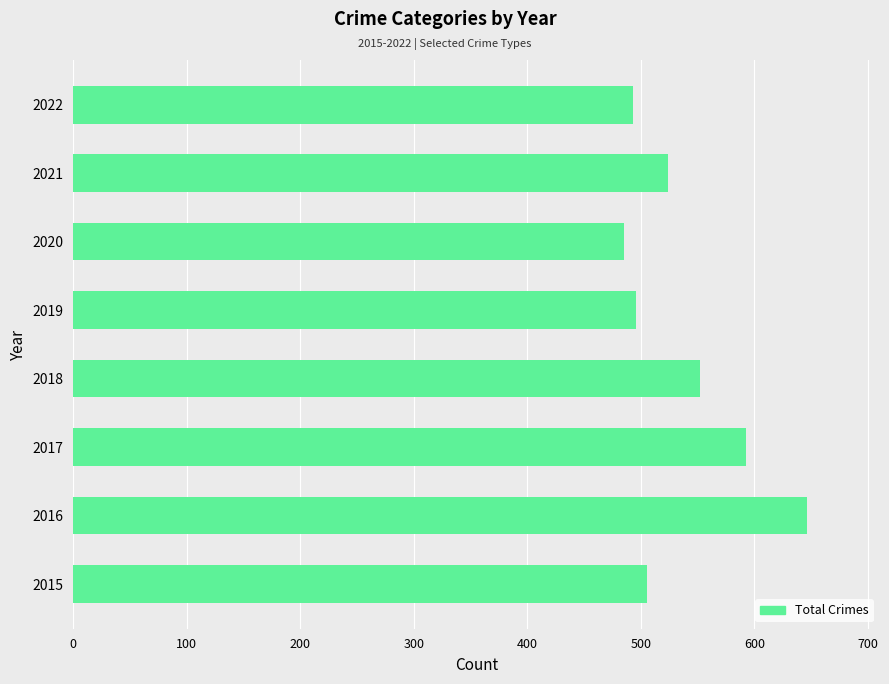

Reading top to bottom, list all the values displayed in this chart.

2022=493	2021=524	2020=485	2019=496	2018=552	2017=593	2016=646	2015=505